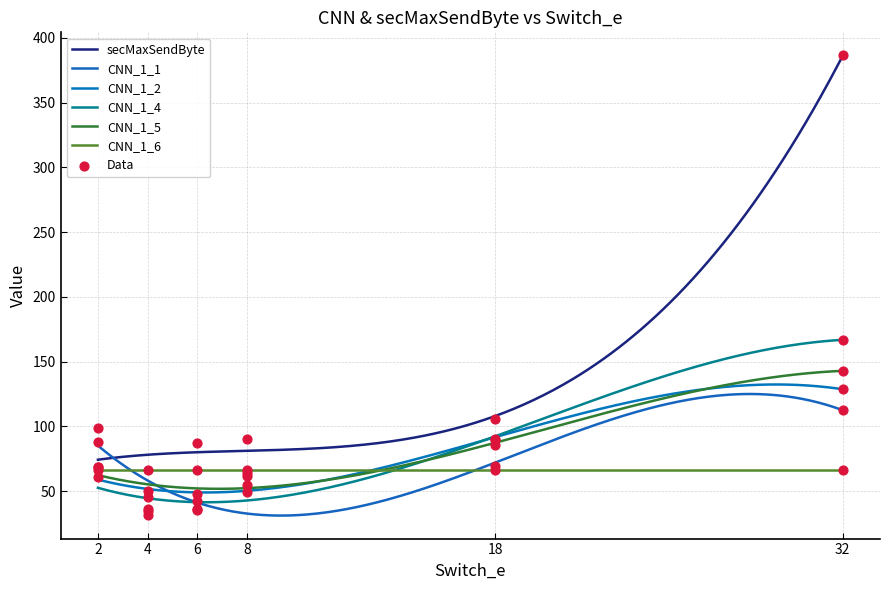

What is the total value across all series at 4?

197.7